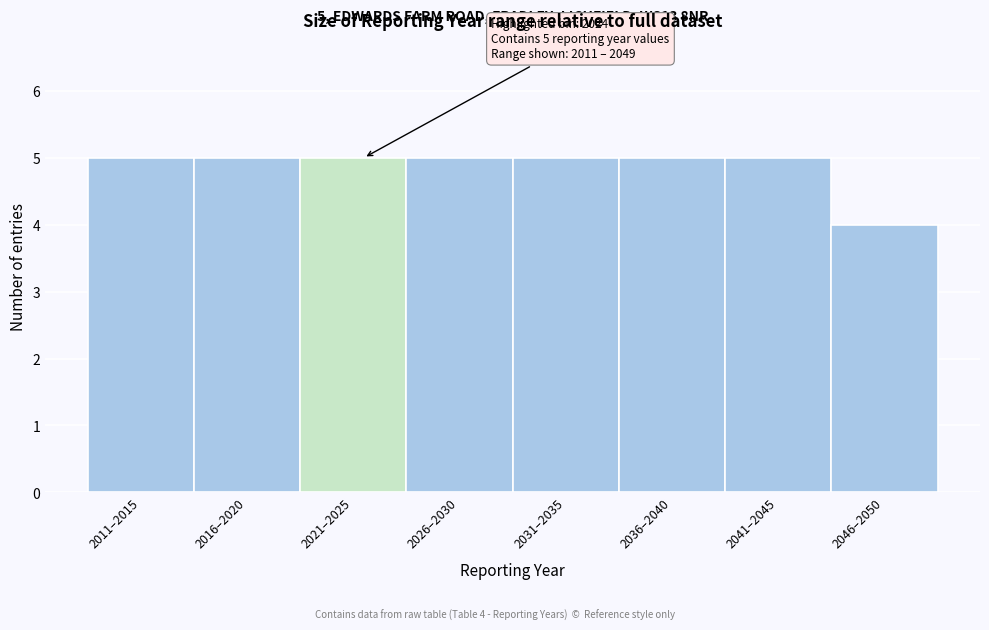

Reading right to left, what are all the values shown in this chart?

4	5	5	5	5	5	5	5